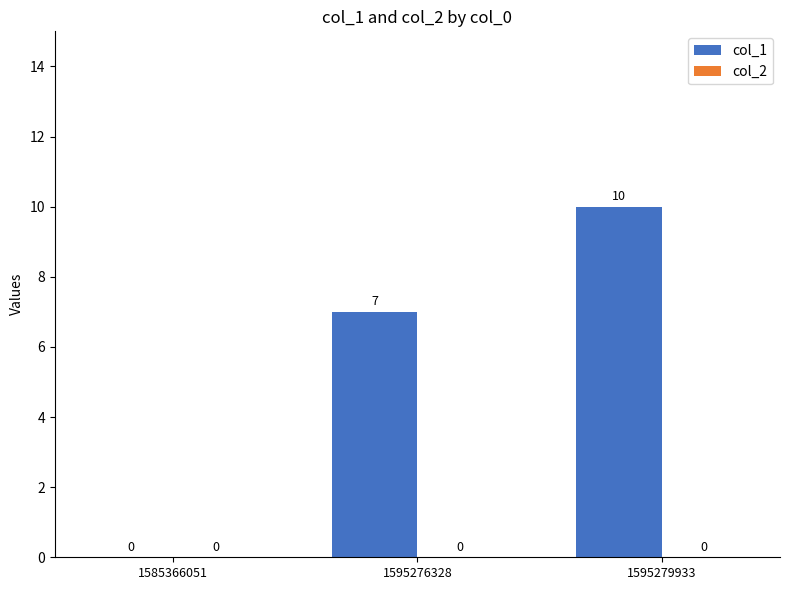

Is it true that the value at 1595276328 is 7?

True